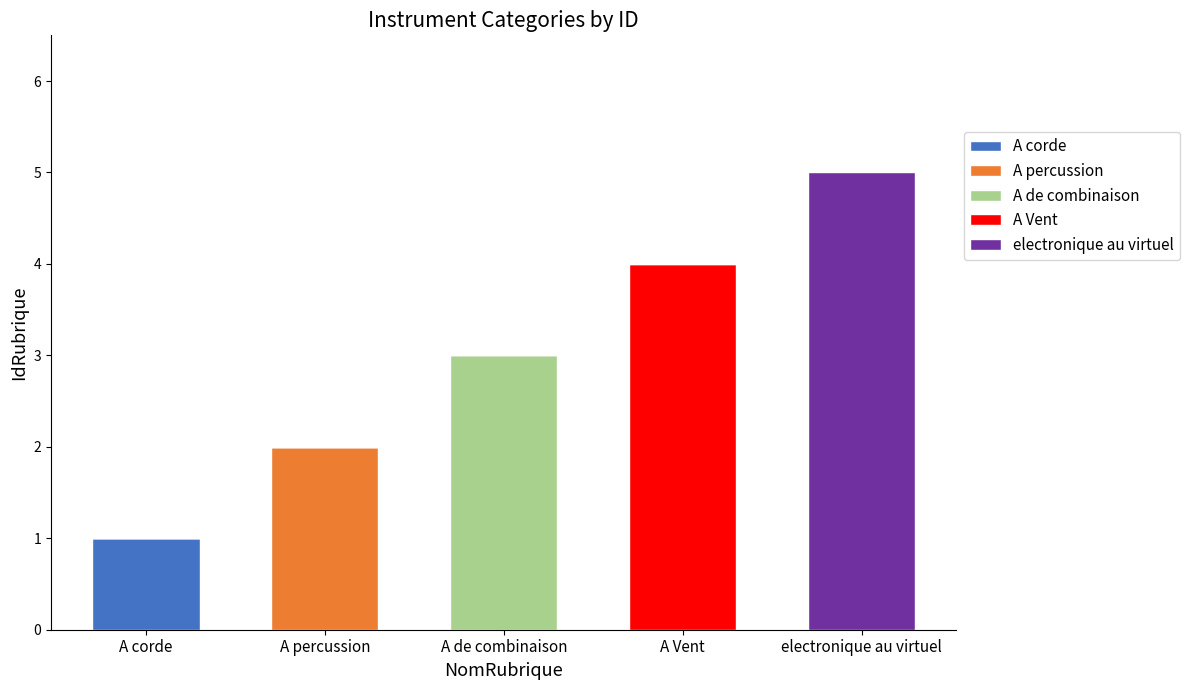

Are the bars grouped side by side (vs. stacked)?

No